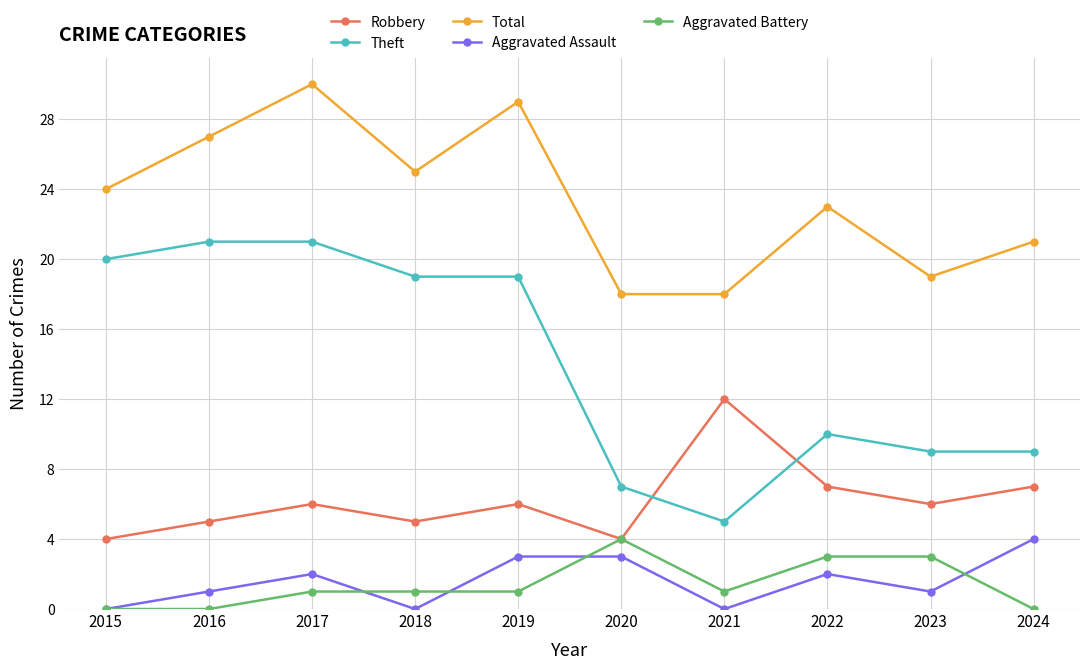

What is the sum of all Theft values?

140